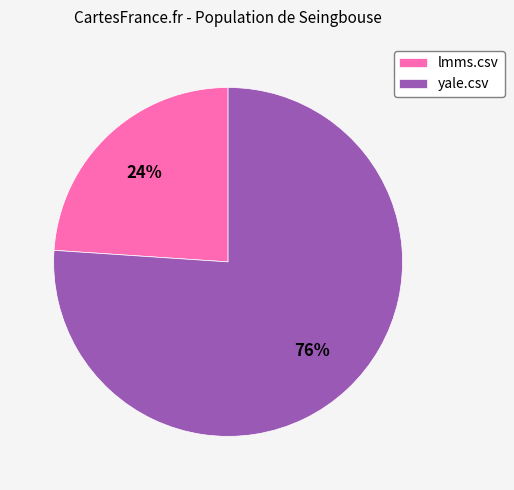

Which slice is the largest?

yale.csv